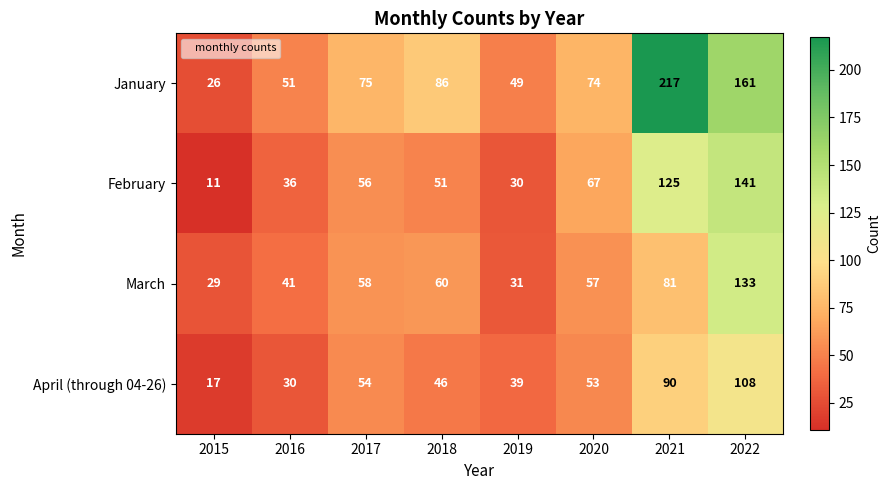

Between 2017 and 2022, which series saw the biggest shift?

January